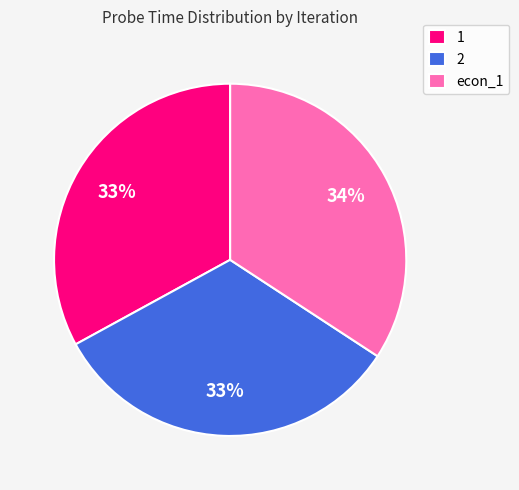

Which slice is the largest?

econ_1